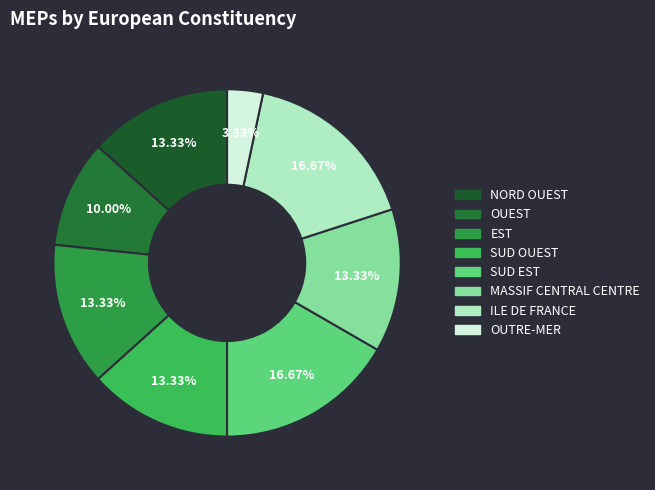

Which slice is the smallest?

OUTRE-MER